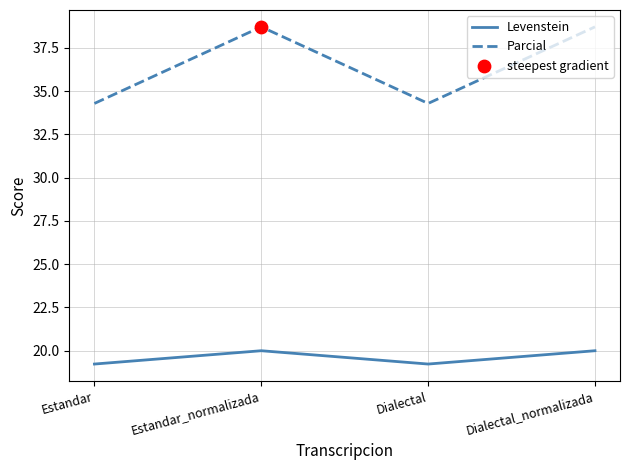

At how many categories does at least one series exceed 36?

2